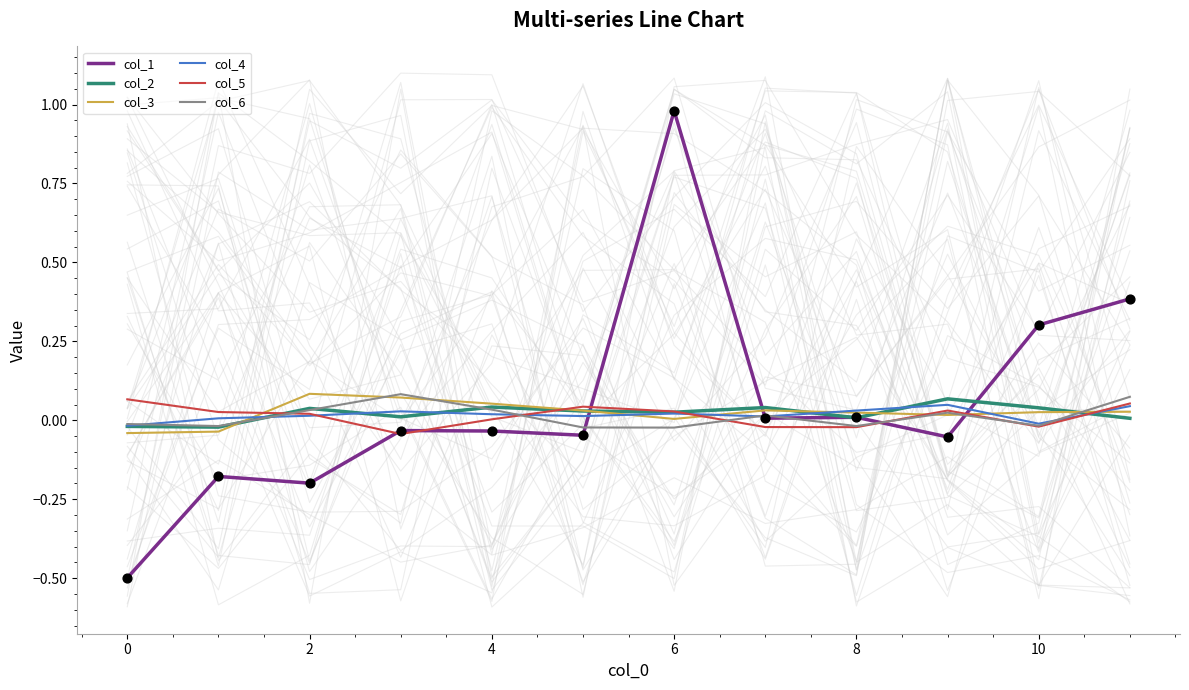

At how many categories does at least one series exceed 0?

12